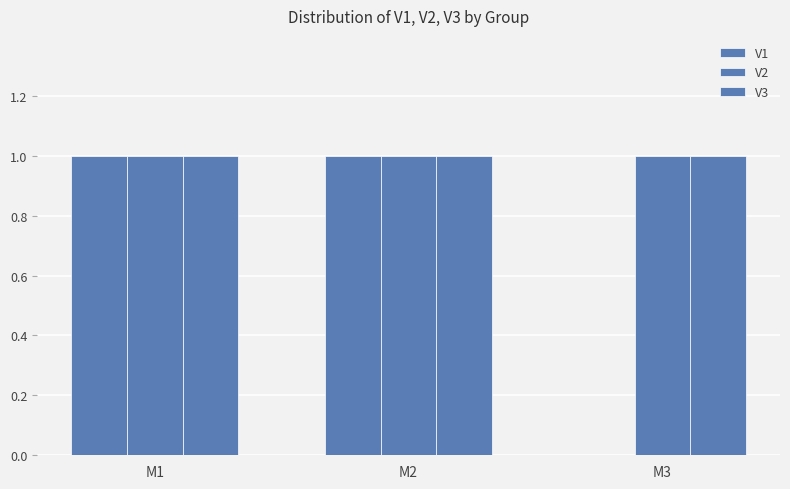

How many values in V1 are above zero?

2